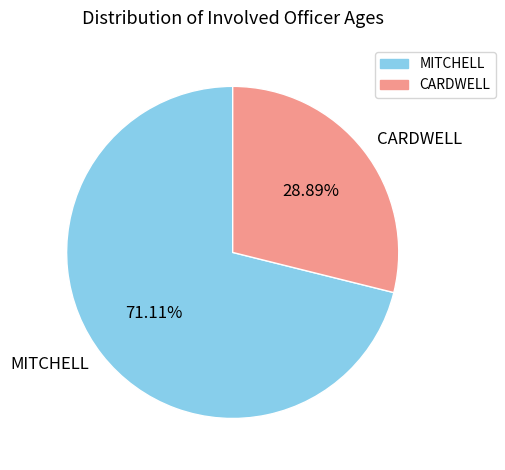

To the nearest percent, what is the combined percentage of CARDWELL and MITCHELL?

100%